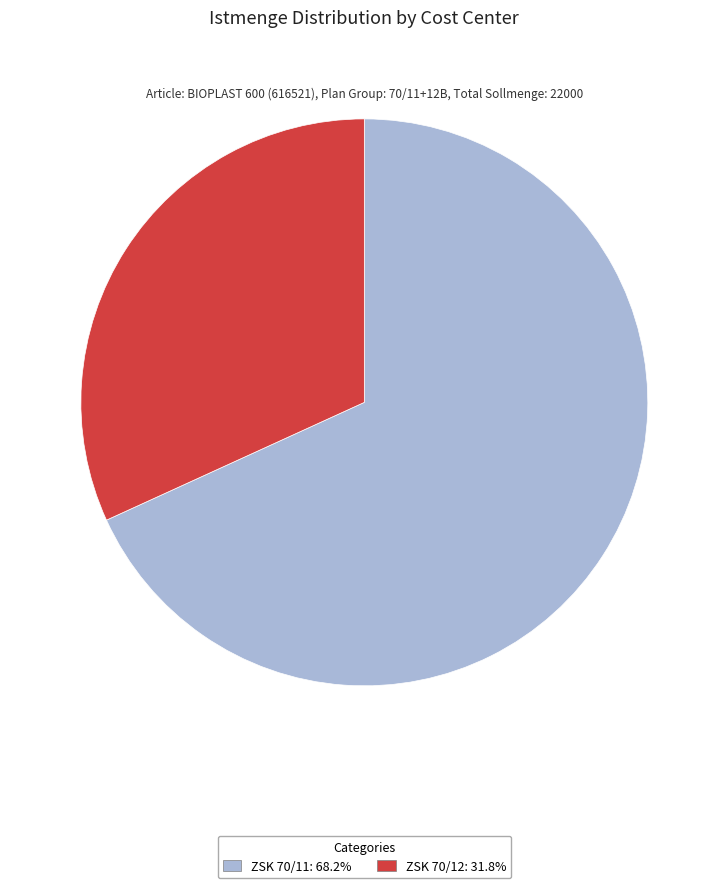

Do ZSK 70/11 and ZSK 70/12 together represent more than half of the pie?

Yes